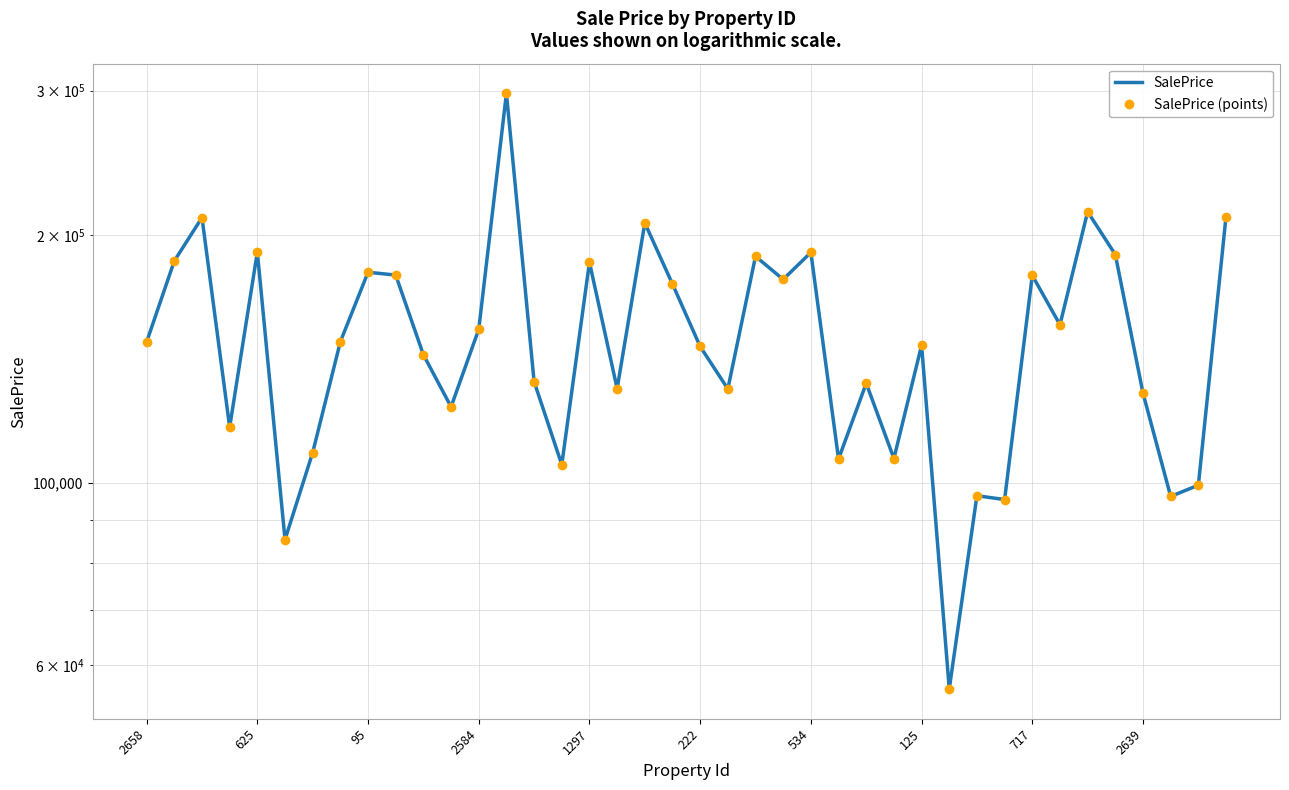

True or false: SalePrice (points) has a value of 156963.7 at 30.

False